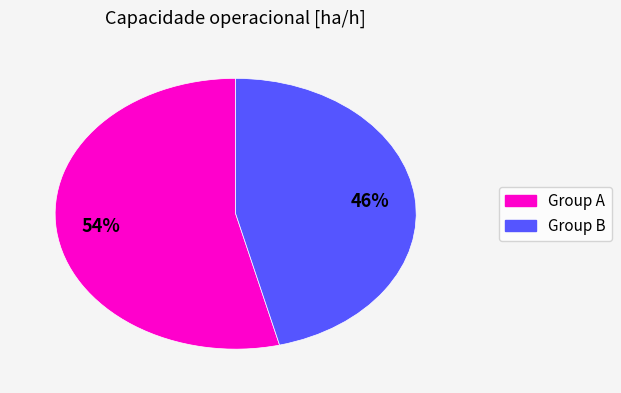

To the nearest percent, what is the average slice percentage?

50%